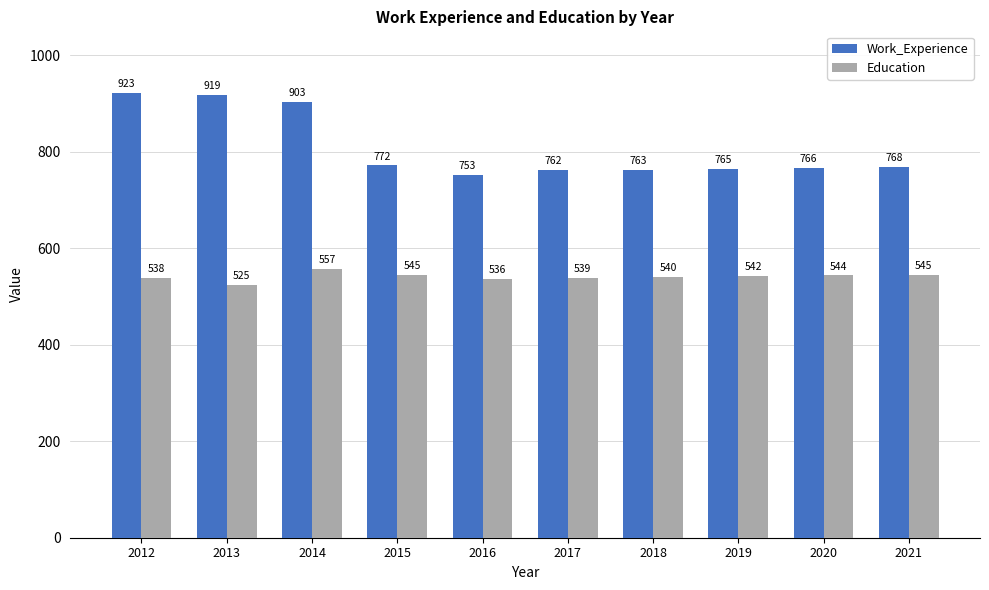

The value of Education at 2014 is 821. True or false?

False